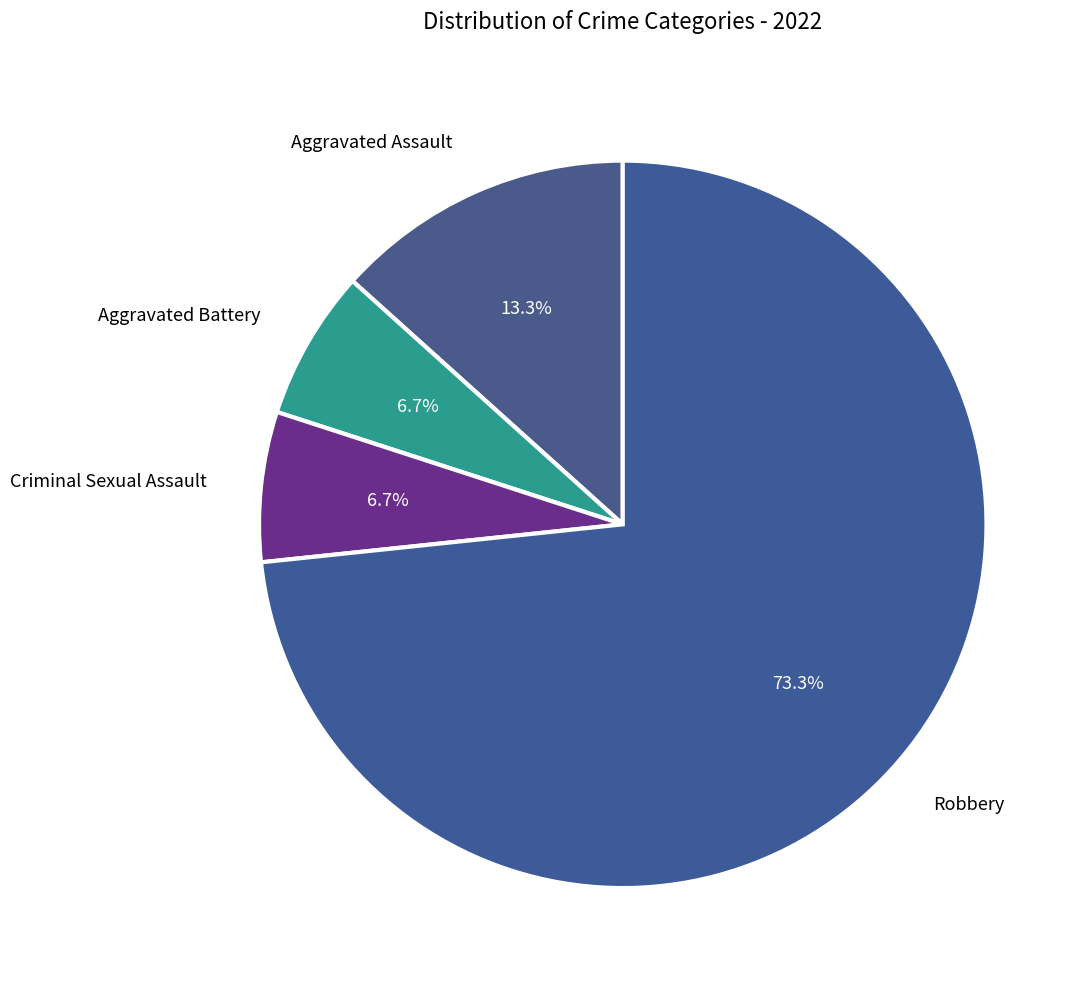

How many segments does this pie chart have?

4